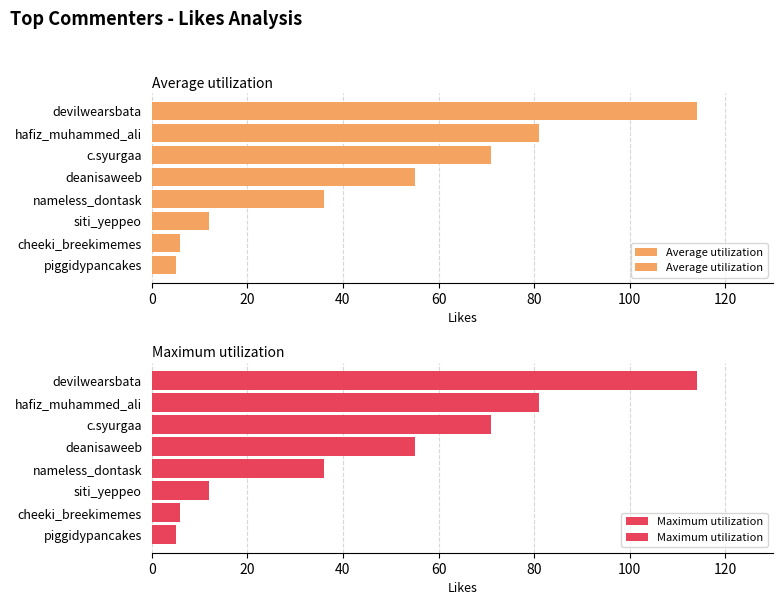

The value of Maximum utilization at hafiz_muhammed_ali is 38. True or false?

False